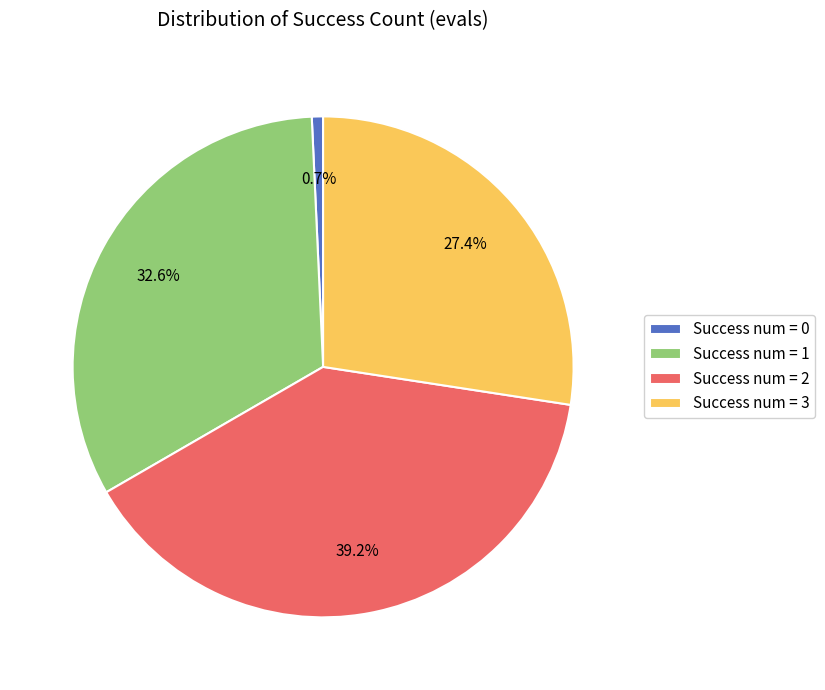

What is the ratio of the value at Success num = 3 to the value at Success num = 2?

0.7